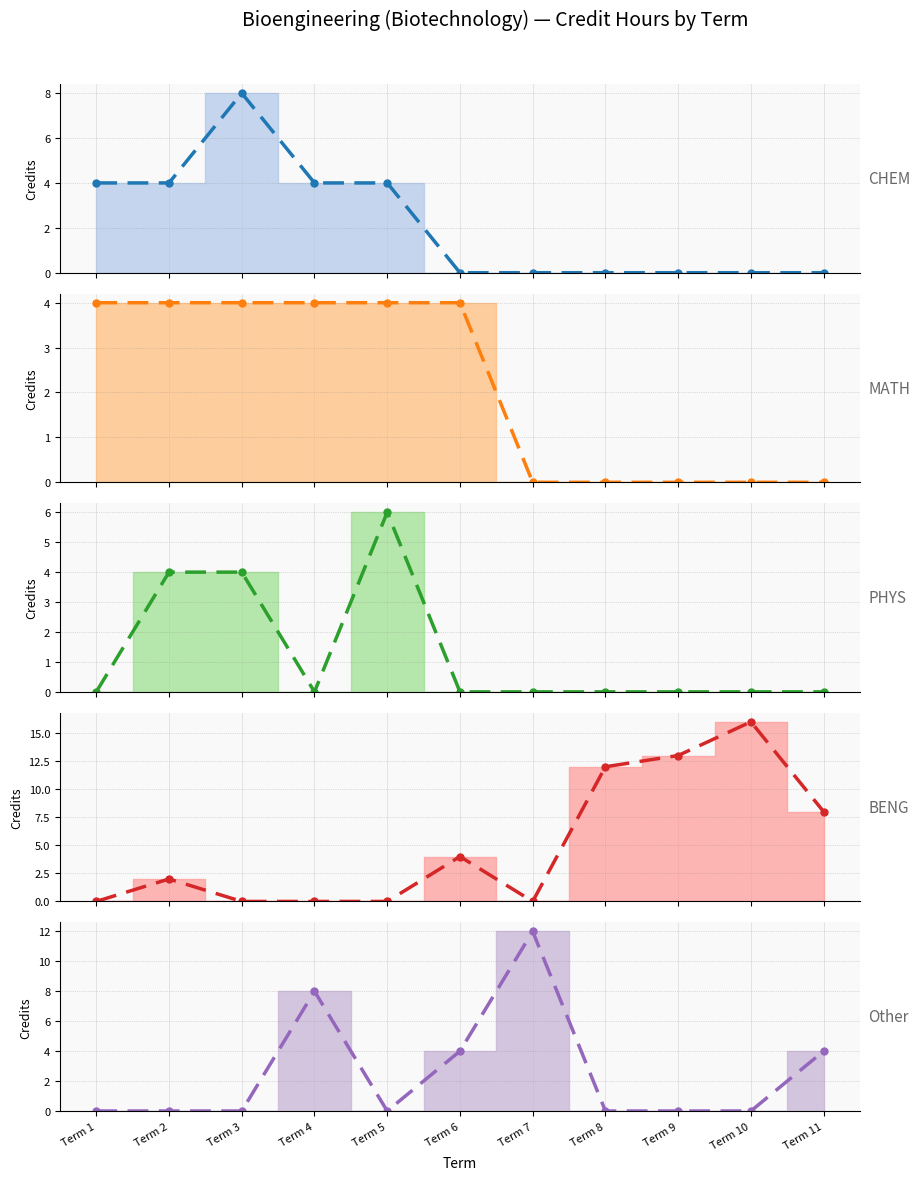

How many data points in BENG trend are above 2?

5